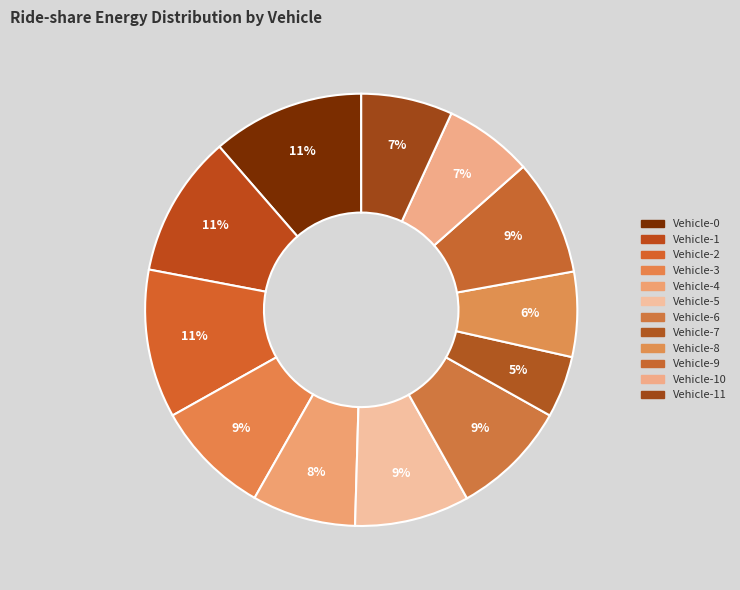

How many slices are in this pie chart?

12